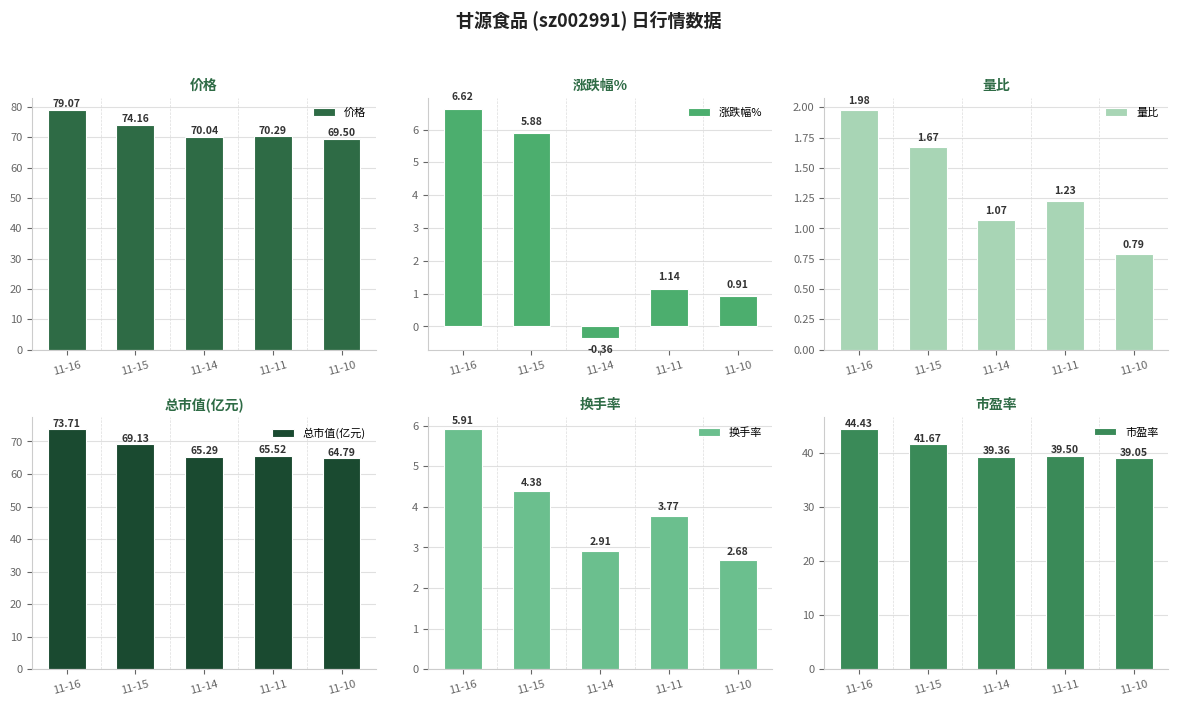

Rank the series by their maximum value, from highest to lowest.

价格, 总市值(亿元), 市盈率, 涨跌幅%, 换手率, 量比